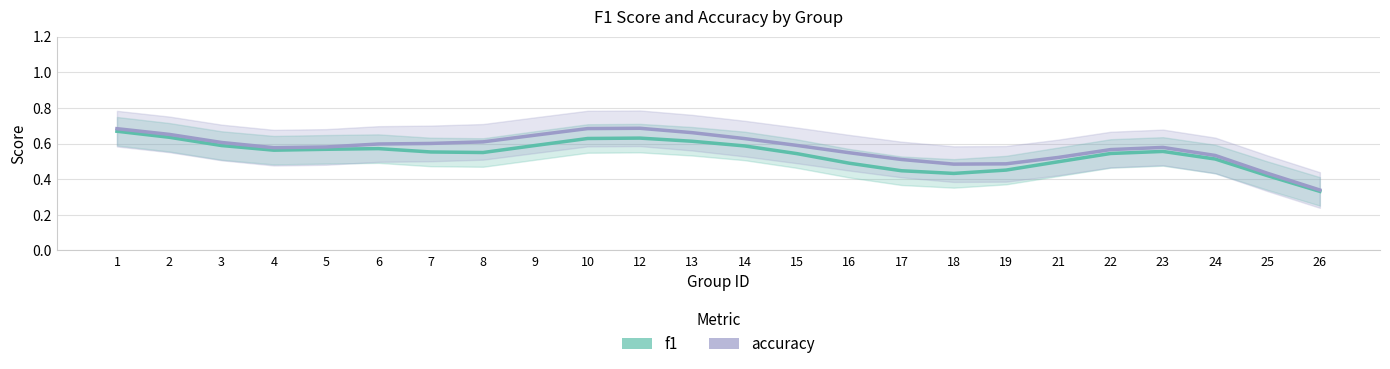

True or false: accuracy and f1 cross at least once.

False